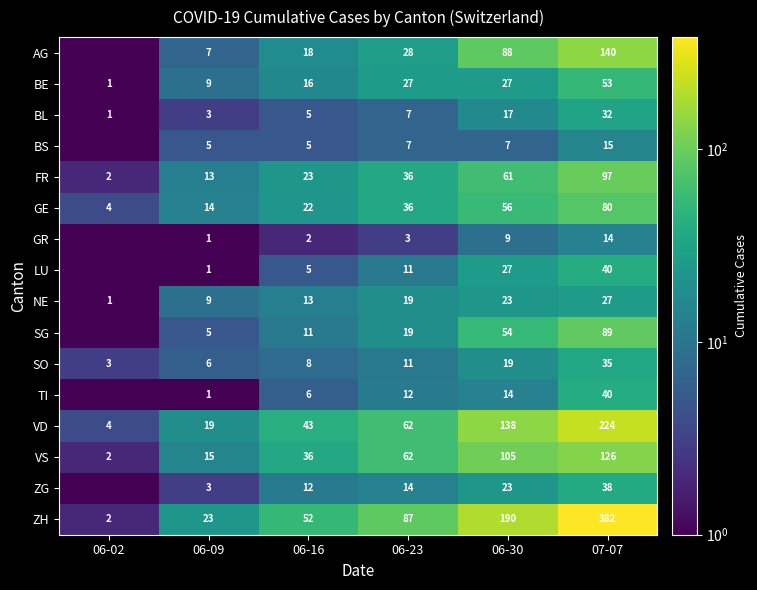

Is the value of NE at 06-16 greater than the value of VS at 06-30?

No